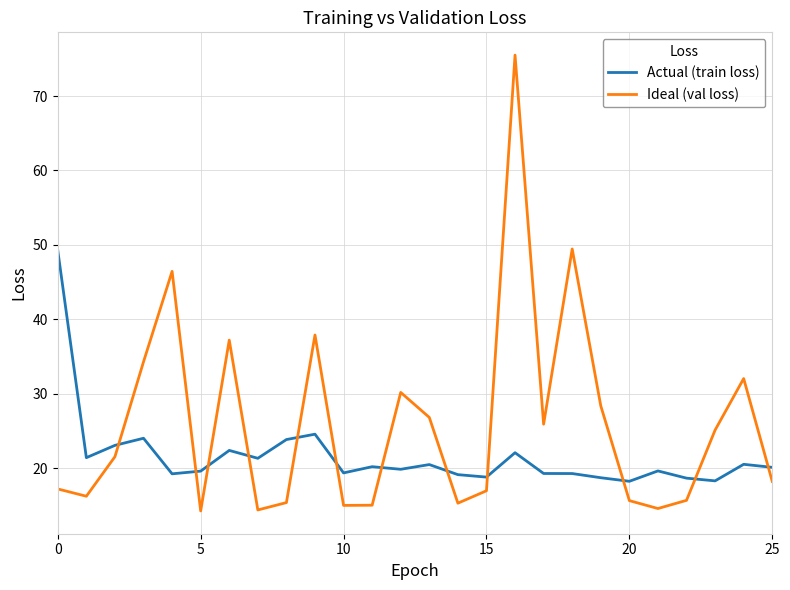

Which series has the largest range (max minus min)?

Ideal (val loss)